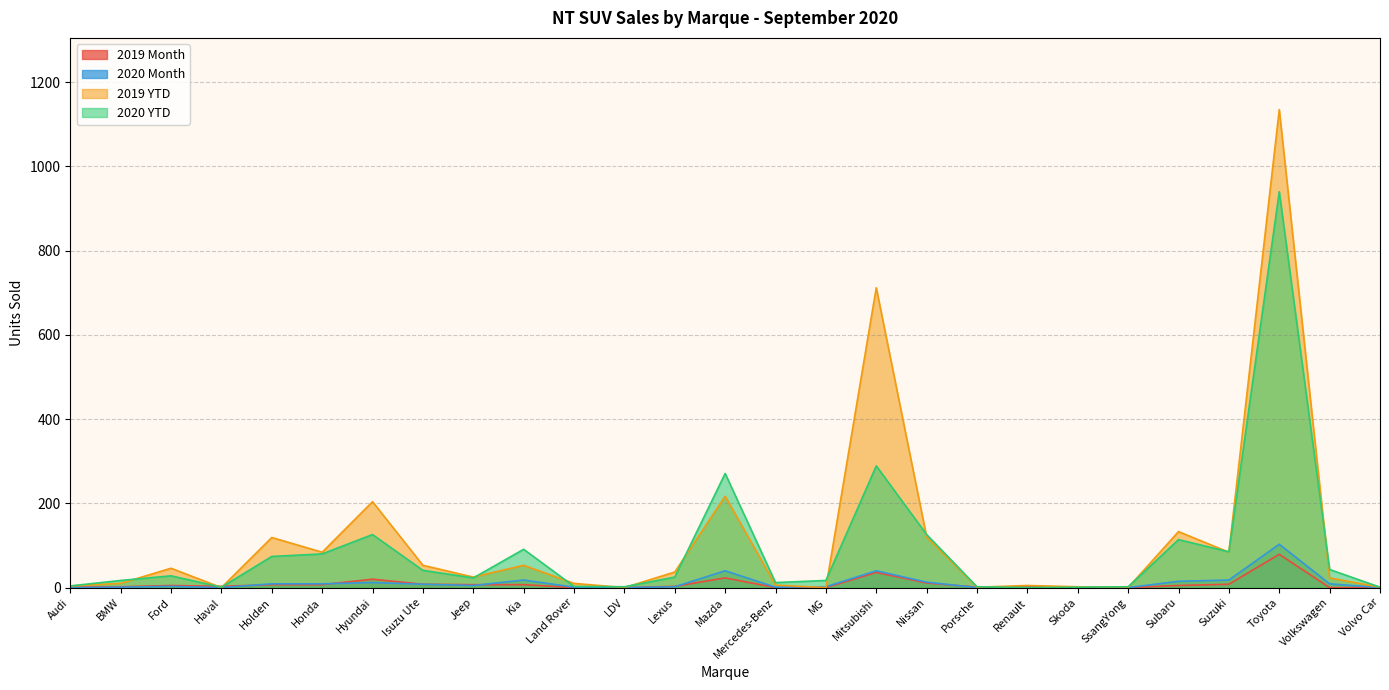

What position from the right is Honda?

22